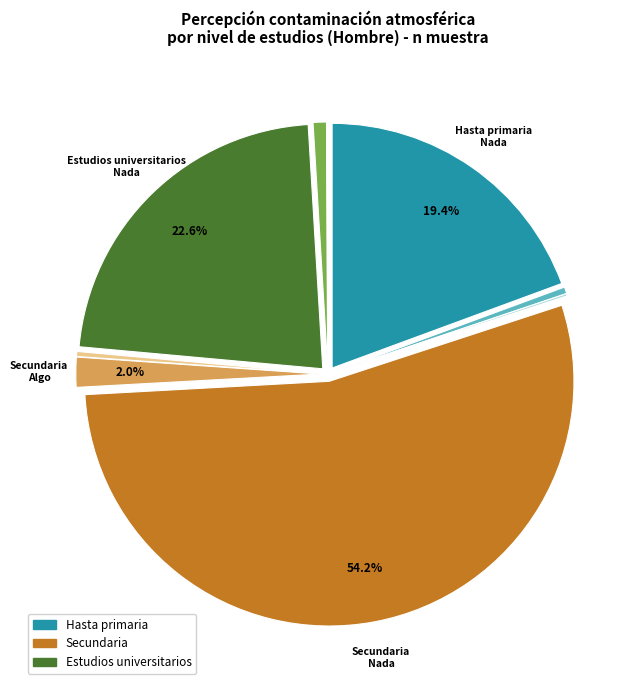

Is there a majority slice in this chart?

Yes